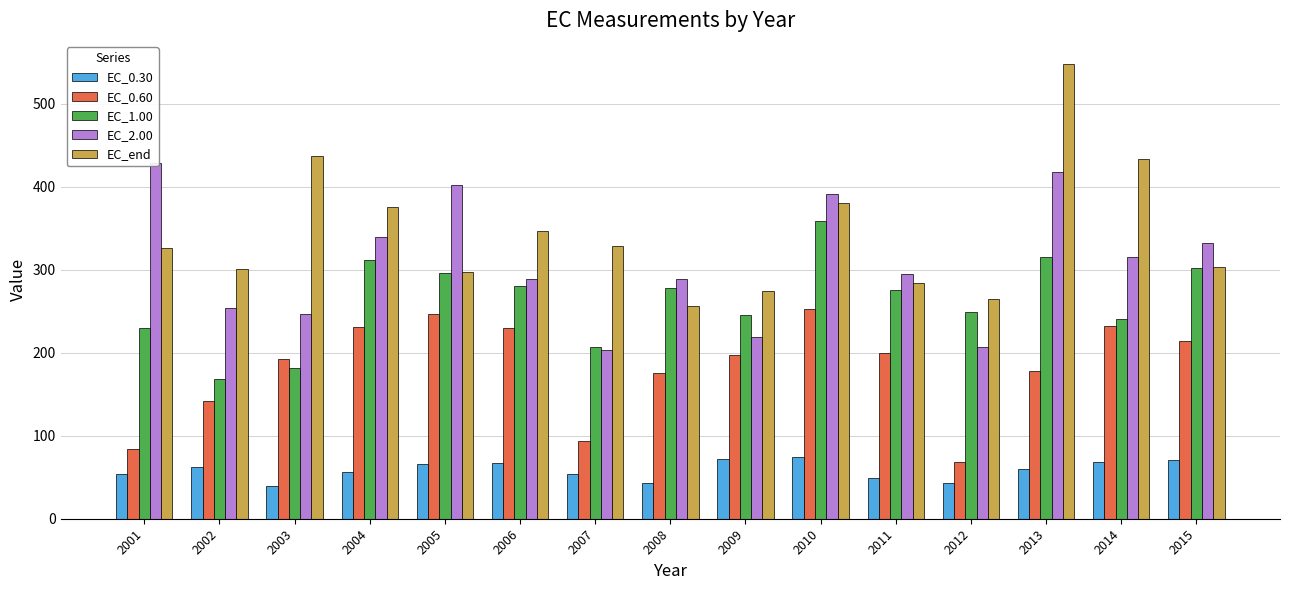

How many categories are shown in the chart?

15